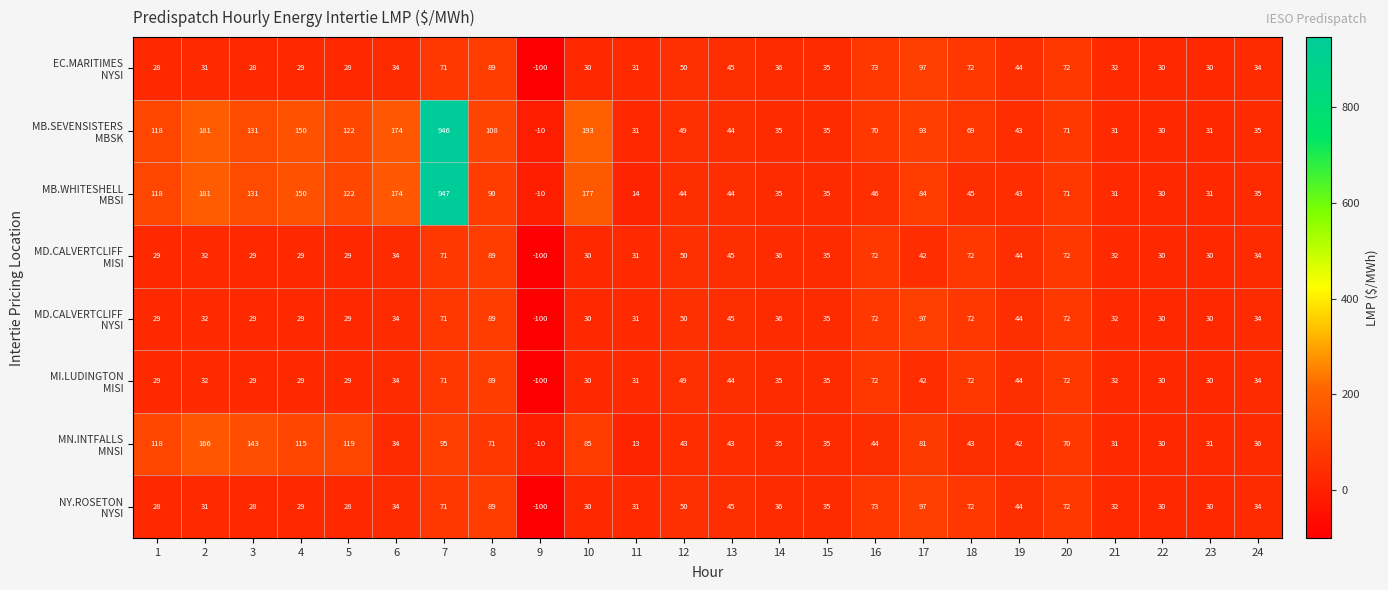

Which label corresponds to the largest value in the chart?

7